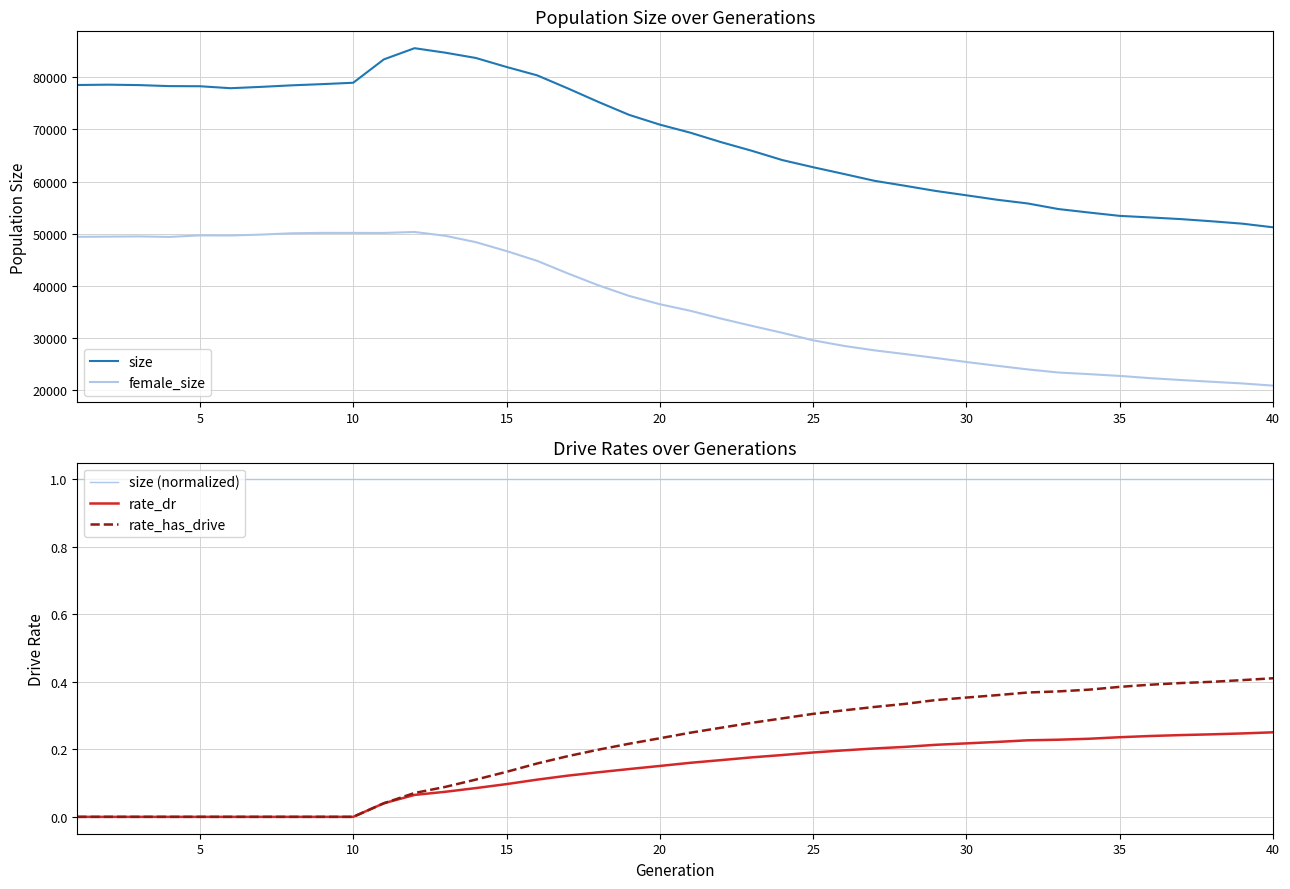

How many data points in female_size are less than 36492?

20